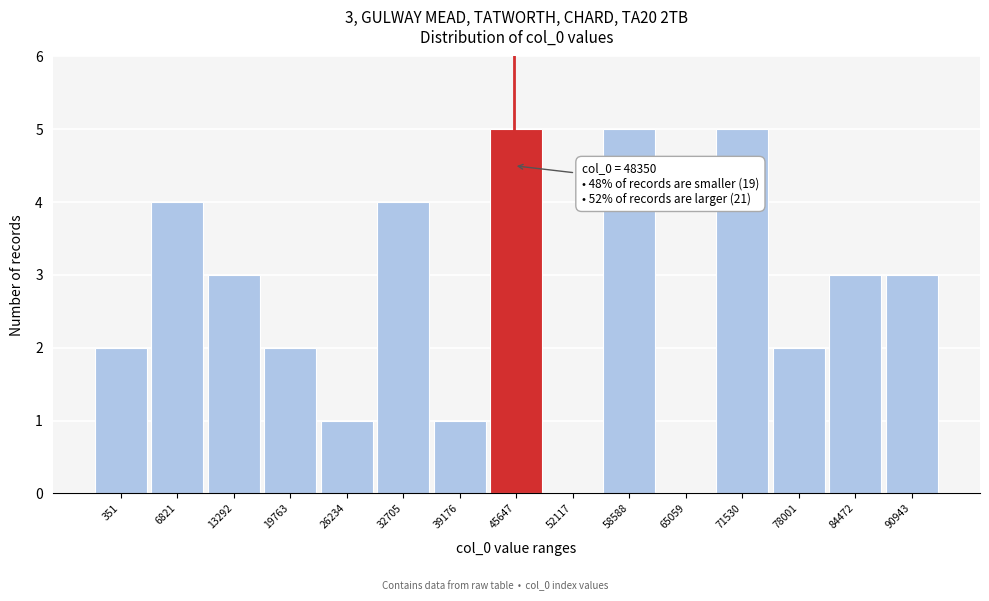

Reading left to right, transcribe all the data shown in this chart.

351=2	6821=4	13292=3	19763=2	26234=1	32705=4	39176=1	45647=5	52117=0	58588=5	65059=0	71530=5	78001=2	84472=3	90943=3